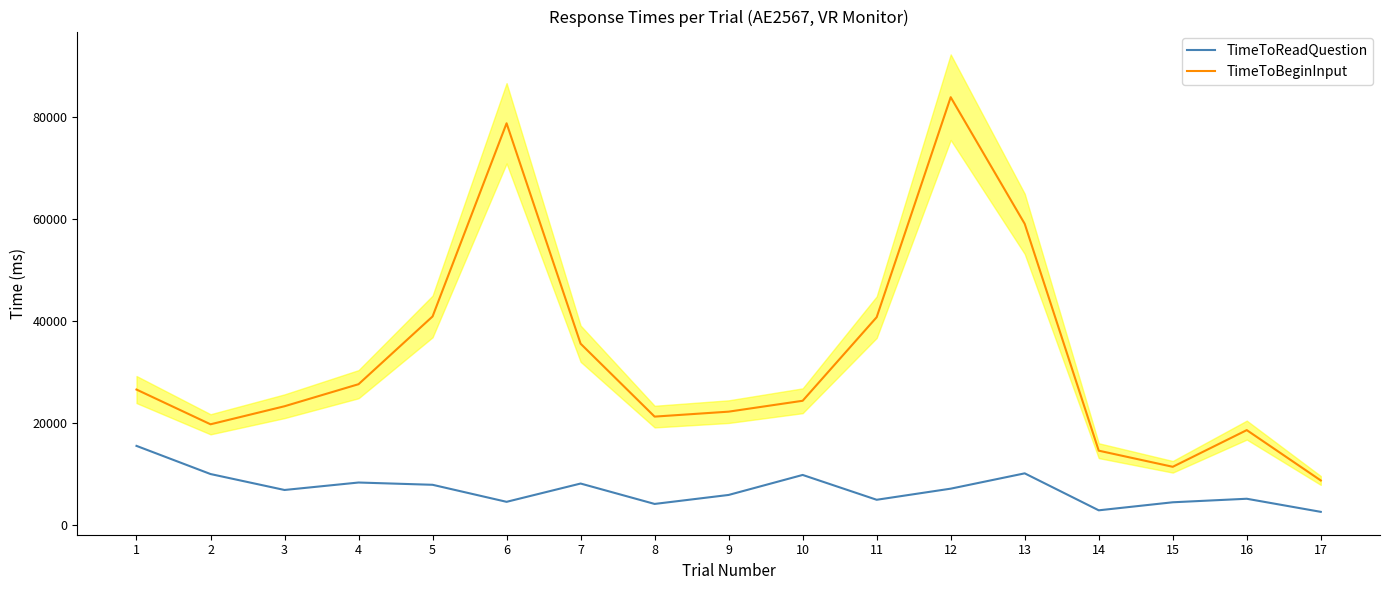

Which series has the largest range (max minus min)?

TimeToBeginInput